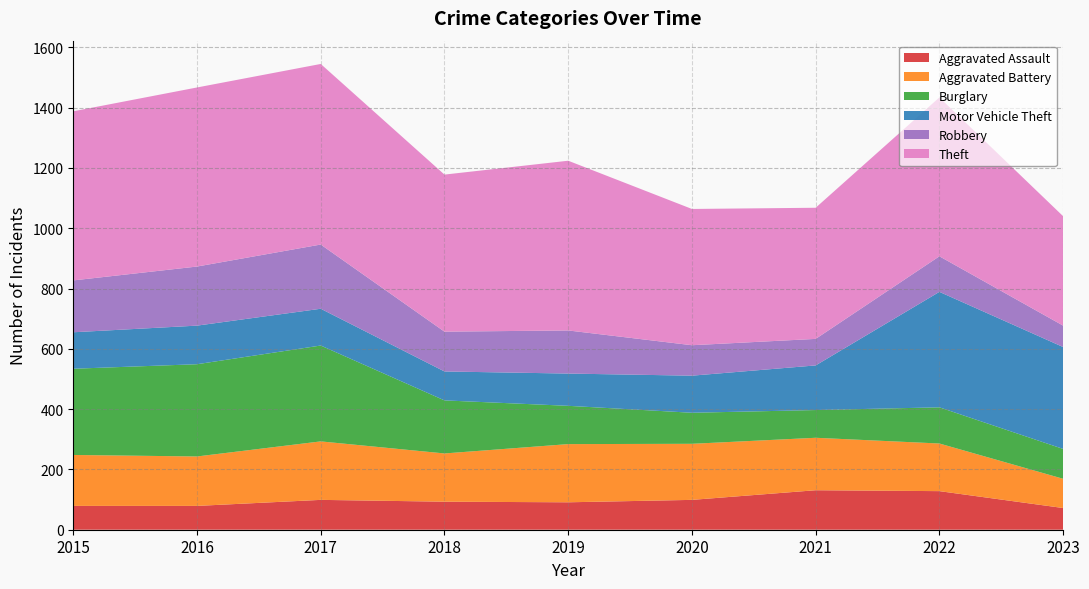

Reading left to right, what are all the values shown in this chart?

Aggravated Assault: 79	79	99	93	91	99	131	128	72
Aggravated Battery: 169	164	194	160	193	186	174	158	97
Burglary: 286	306	318	176	127	103	92	120	99
Motor Vehicle Theft: 121	128	122	96	107	123	148	383	338
Robbery: 172	196	213	132	143	101	88	118	71
Theft: 561	594	599	521	563	452	435	527	363